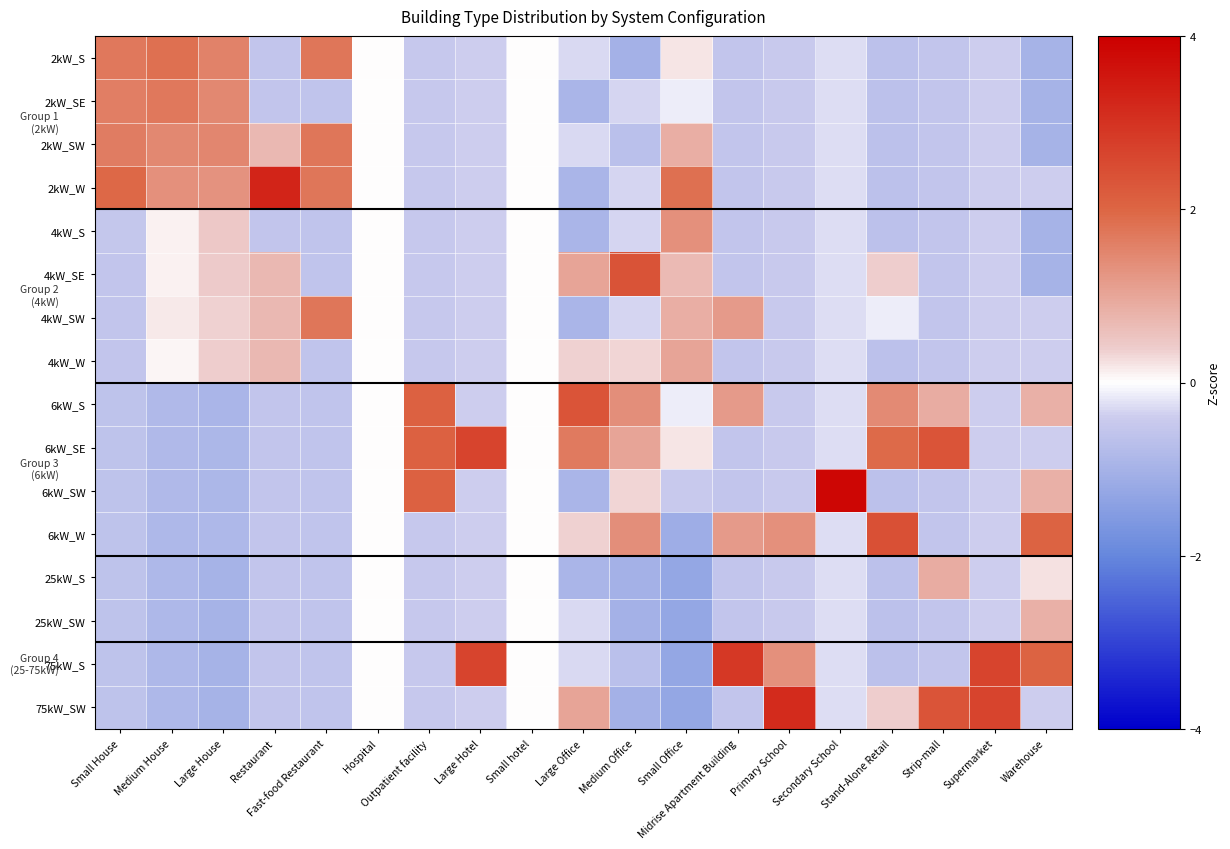

Reading left to right, transcribe all the data shown in this chart.

2kW_S: Small House=1.7	Medium House=1.8	Large House=1.6	Restaurant=-0.6	Fast-food Restaurant=1.7	Hospital=0.0	Outpatient facility=-0.5	Large Hotel=-0.4	Small hotel=0.0	Large Office=-0.3	Medium Office=-1.0	Small Office=0.2	Midrise Apartment Building=-0.5	Primary School=-0.4	Secondary School=-0.3	Stand-Alone Retail=-0.6	Strip-mall=-0.5	Supermarket=-0.4	Warehouse=-1.0
2kW_SE: Small House=1.6	Medium House=1.7	Large House=1.5	Restaurant=-0.6	Fast-food Restaurant=-0.6	Hospital=0.0	Outpatient facility=-0.5	Large Hotel=-0.4	Small hotel=0.0	Large Office=-0.9	Medium Office=-0.3	Small Office=-0.1	Midrise Apartment Building=-0.5	Primary School=-0.4	Secondary School=-0.3	Stand-Alone Retail=-0.6	Strip-mall=-0.5	Supermarket=-0.4	Warehouse=-1.0
2kW_SW: Small House=1.7	Medium House=1.4	Large House=1.5	Restaurant=0.7	Fast-food Restaurant=1.7	Hospital=0.0	Outpatient facility=-0.5	Large Hotel=-0.4	Small hotel=0.0	Large Office=-0.3	Medium Office=-0.7	Small Office=0.8	Midrise Apartment Building=-0.5	Primary School=-0.4	Secondary School=-0.3	Stand-Alone Retail=-0.6	Strip-mall=-0.5	Supermarket=-0.4	Warehouse=-1.0
2kW_W: Small House=1.9	Medium House=1.3	Large House=1.3	Restaurant=3.3	Fast-food Restaurant=1.7	Hospital=0.0	Outpatient facility=-0.5	Large Hotel=-0.4	Small hotel=0.0	Large Office=-0.9	Medium Office=-0.3	Small Office=1.8	Midrise Apartment Building=-0.5	Primary School=-0.4	Secondary School=-0.3	Stand-Alone Retail=-0.6	Strip-mall=-0.5	Supermarket=-0.4	Warehouse=-0.4
4kW_S: Small House=-0.5	Medium House=0.1	Large House=0.4	Restaurant=-0.6	Fast-food Restaurant=-0.6	Hospital=0.0	Outpatient facility=-0.5	Large Hotel=-0.4	Small hotel=0.0	Large Office=-0.9	Medium Office=-0.3	Small Office=1.3	Midrise Apartment Building=-0.5	Primary School=-0.4	Secondary School=-0.3	Stand-Alone Retail=-0.6	Strip-mall=-0.5	Supermarket=-0.4	Warehouse=-1.0
4kW_SE: Small House=-0.5	Medium House=0.1	Large House=0.4	Restaurant=0.7	Fast-food Restaurant=-0.6	Hospital=0.0	Outpatient facility=-0.5	Large Hotel=-0.4	Small hotel=0.0	Large Office=1.0	Medium Office=2.4	Small Office=0.7	Midrise Apartment Building=-0.5	Primary School=-0.4	Secondary School=-0.3	Stand-Alone Retail=0.4	Strip-mall=-0.5	Supermarket=-0.4	Warehouse=-1.0
4kW_SW: Small House=-0.6	Medium House=0.2	Large House=0.4	Restaurant=0.7	Fast-food Restaurant=1.7	Hospital=0.0	Outpatient facility=-0.5	Large Hotel=-0.4	Small hotel=0.0	Large Office=-0.9	Medium Office=-0.3	Small Office=0.8	Midrise Apartment Building=1.2	Primary School=-0.4	Secondary School=-0.3	Stand-Alone Retail=-0.1	Strip-mall=-0.5	Supermarket=-0.4	Warehouse=-0.4
4kW_W: Small House=-0.5	Medium House=0.1	Large House=0.4	Restaurant=0.7	Fast-food Restaurant=-0.6	Hospital=0.0	Outpatient facility=-0.5	Large Hotel=-0.4	Small hotel=0.0	Large Office=0.4	Medium Office=0.3	Small Office=1.0	Midrise Apartment Building=-0.5	Primary School=-0.4	Secondary School=-0.3	Stand-Alone Retail=-0.6	Strip-mall=-0.5	Supermarket=-0.4	Warehouse=-0.4
6kW_S: Small House=-0.6	Medium House=-0.8	Large House=-0.9	Restaurant=-0.6	Fast-food Restaurant=-0.6	Hospital=0.0	Outpatient facility=2.1	Large Hotel=-0.4	Small hotel=0.0	Large Office=2.3	Medium Office=1.4	Small Office=-0.1	Midrise Apartment Building=1.2	Primary School=-0.4	Secondary School=-0.3	Stand-Alone Retail=1.4	Strip-mall=0.9	Supermarket=-0.4	Warehouse=0.8
6kW_SE: Small House=-0.6	Medium House=-0.8	Large House=-0.9	Restaurant=-0.6	Fast-food Restaurant=-0.6	Hospital=0.0	Outpatient facility=2.1	Large Hotel=2.6	Small hotel=0.0	Large Office=1.7	Medium Office=1.0	Small Office=0.2	Midrise Apartment Building=-0.5	Primary School=-0.4	Secondary School=-0.3	Stand-Alone Retail=1.9	Strip-mall=2.3	Supermarket=-0.4	Warehouse=-0.4
6kW_SW: Small House=-0.6	Medium House=-0.8	Large House=-0.9	Restaurant=-0.6	Fast-food Restaurant=-0.6	Hospital=0.0	Outpatient facility=2.1	Large Hotel=-0.4	Small hotel=0.0	Large Office=-0.9	Medium Office=0.3	Small Office=-0.5	Midrise Apartment Building=-0.5	Primary School=-0.4	Secondary School=3.9	Stand-Alone Retail=-0.6	Strip-mall=-0.5	Supermarket=-0.4	Warehouse=0.8
6kW_W: Small House=-0.6	Medium House=-0.9	Large House=-0.9	Restaurant=-0.6	Fast-food Restaurant=-0.6	Hospital=0.0	Outpatient facility=-0.5	Large Hotel=-0.4	Small hotel=0.0	Large Office=0.4	Medium Office=1.4	Small Office=-1.1	Midrise Apartment Building=1.2	Primary School=1.3	Secondary School=-0.3	Stand-Alone Retail=2.4	Strip-mall=-0.5	Supermarket=-0.4	Warehouse=2.0
25kW_S: Small House=-0.6	Medium House=-0.9	Large House=-1.0	Restaurant=-0.6	Fast-food Restaurant=-0.6	Hospital=0.0	Outpatient facility=-0.5	Large Hotel=-0.4	Small hotel=0.0	Large Office=-0.9	Medium Office=-1.0	Small Office=-1.3	Midrise Apartment Building=-0.5	Primary School=-0.4	Secondary School=-0.3	Stand-Alone Retail=-0.6	Strip-mall=0.9	Supermarket=-0.4	Warehouse=0.2
25kW_SW: Small House=-0.6	Medium House=-0.9	Large House=-1.0	Restaurant=-0.6	Fast-food Restaurant=-0.6	Hospital=0.0	Outpatient facility=-0.5	Large Hotel=-0.4	Small hotel=0.0	Large Office=-0.3	Medium Office=-1.0	Small Office=-1.3	Midrise Apartment Building=-0.5	Primary School=-0.4	Secondary School=-0.3	Stand-Alone Retail=-0.6	Strip-mall=-0.5	Supermarket=-0.4	Warehouse=0.8
75kW_S: Small House=-0.6	Medium House=-0.9	Large House=-1.0	Restaurant=-0.6	Fast-food Restaurant=-0.6	Hospital=0.0	Outpatient facility=-0.5	Large Hotel=2.6	Small hotel=0.0	Large Office=-0.3	Medium Office=-0.7	Small Office=-1.3	Midrise Apartment Building=2.9	Primary School=1.3	Secondary School=-0.3	Stand-Alone Retail=-0.6	Strip-mall=-0.5	Supermarket=2.6	Warehouse=2.0
75kW_SW: Small House=-0.6	Medium House=-0.9	Large House=-1.0	Restaurant=-0.6	Fast-food Restaurant=-0.6	Hospital=0.0	Outpatient facility=-0.5	Large Hotel=-0.4	Small hotel=0.0	Large Office=1.0	Medium Office=-1.0	Small Office=-1.3	Midrise Apartment Building=-0.5	Primary School=3.1	Secondary School=-0.3	Stand-Alone Retail=0.4	Strip-mall=2.3	Supermarket=2.6	Warehouse=-0.4